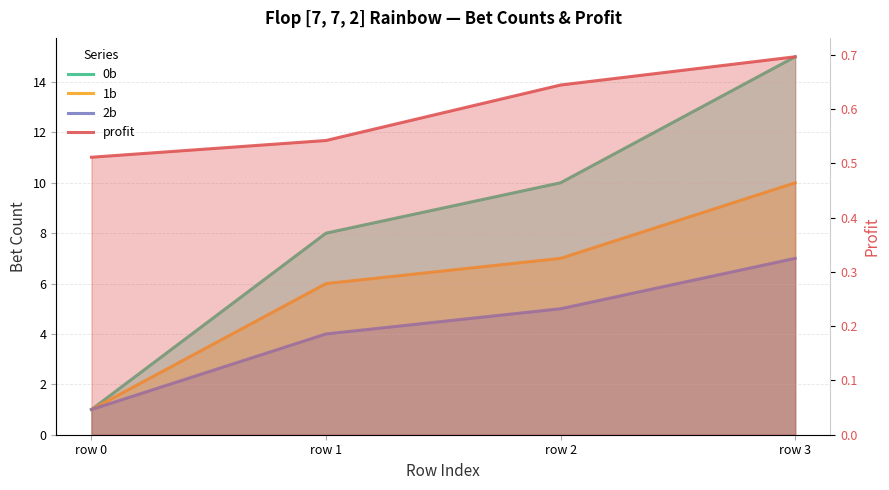

What is the average value of the 0b series?

8.5